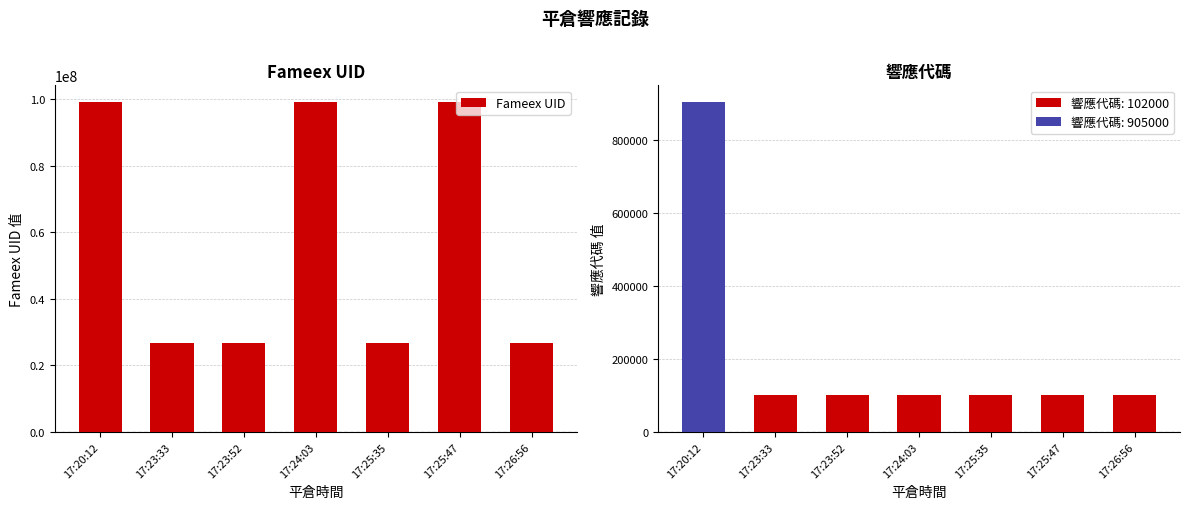

The Fameex UID series shows 12536248 at 17:23:33. True or false?

False